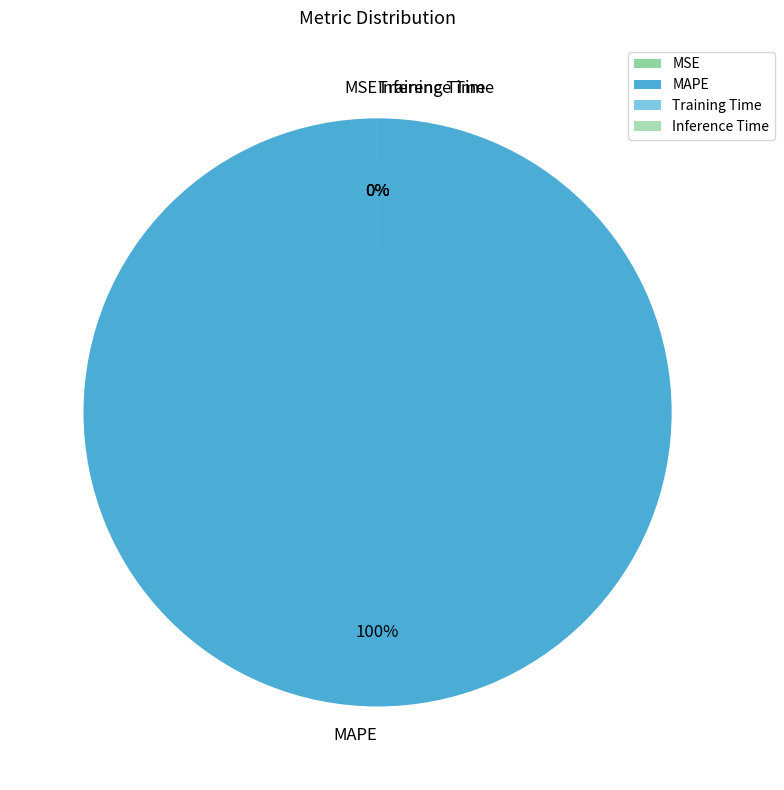

Which category has the smallest portion of the pie?

Inference Time